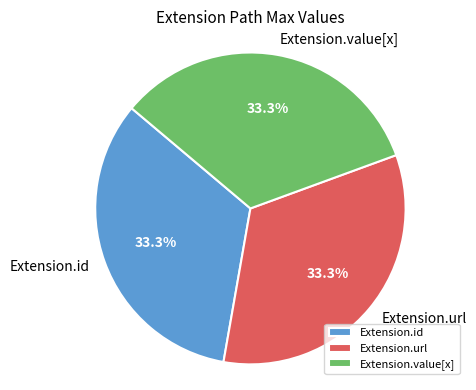

How many slices are in this pie chart?

3